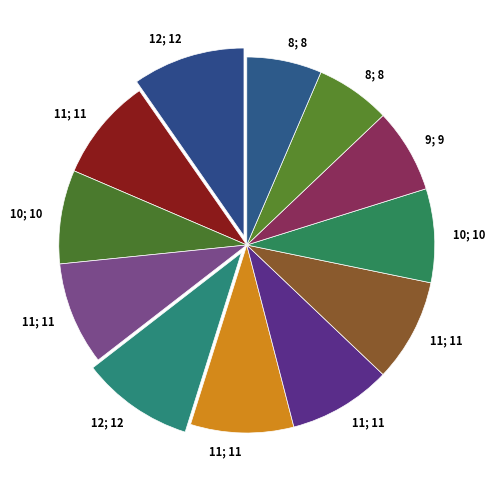

Rank the categories by value from lowest to highest.

8, 8, 9, 10, 10, 11, 11, 11, 11, 11, 12, 12